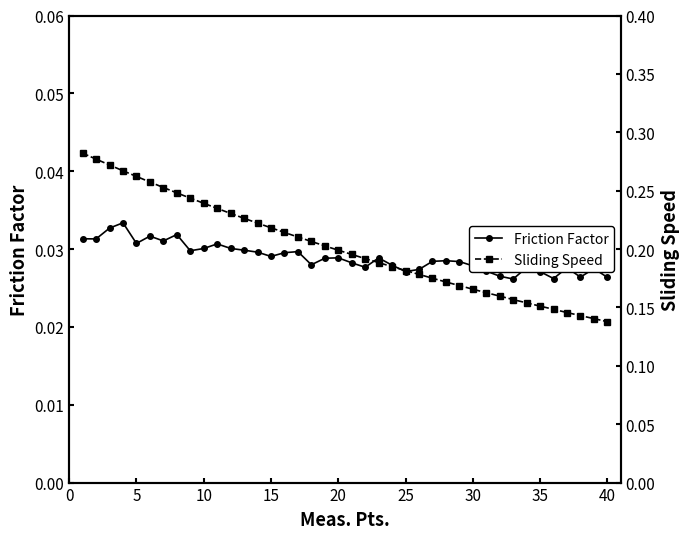

Count the Friction Factor values in the range 0 to 1.

40